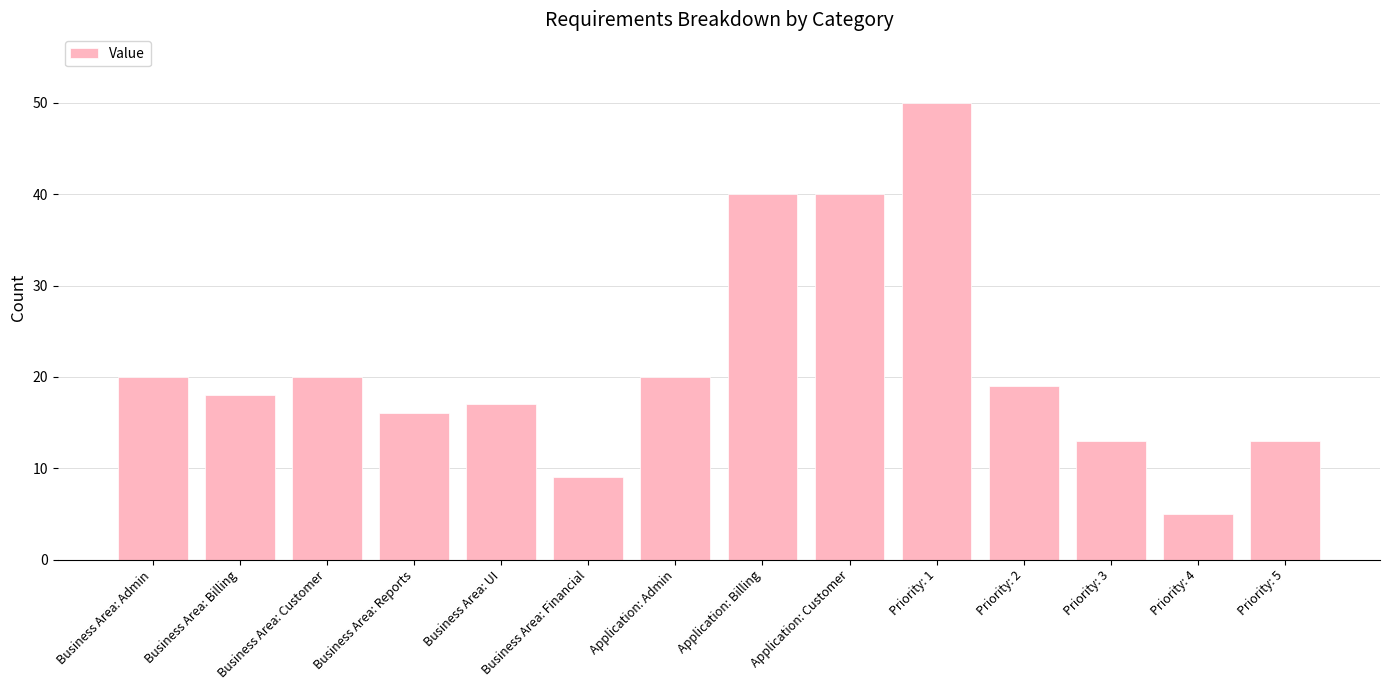

What is the minimum value shown in the chart?

5